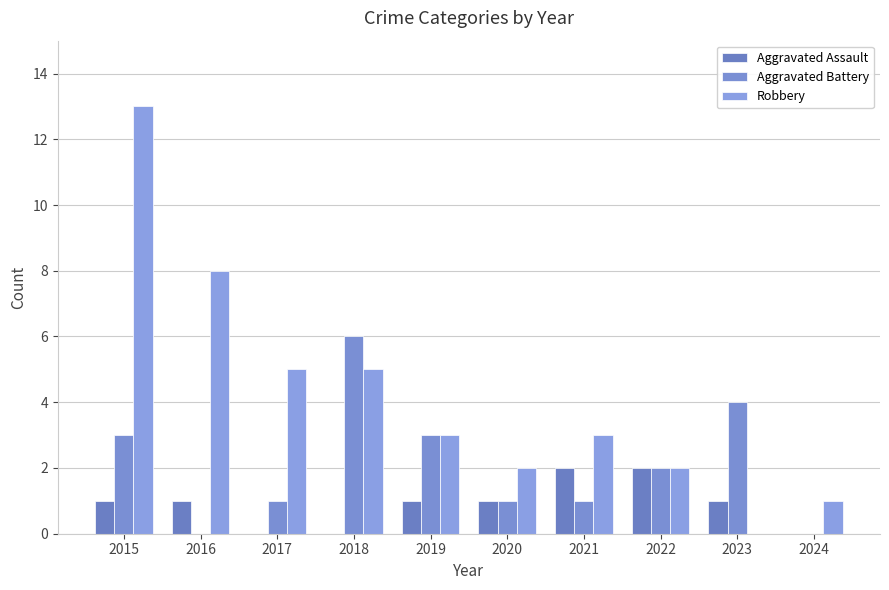

How many distinct data groups are displayed?

3